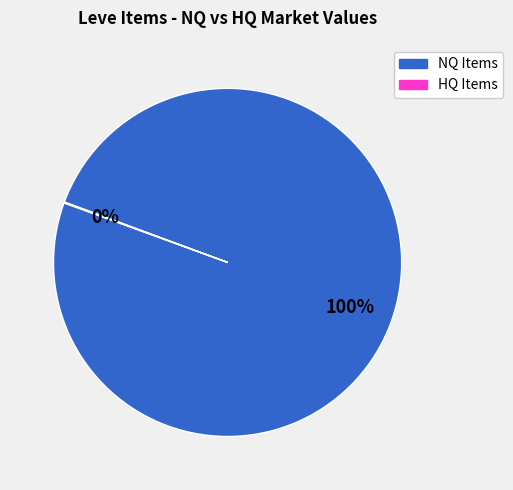

To the nearest percent, what is the difference between the largest and smallest slice percentages?

100%